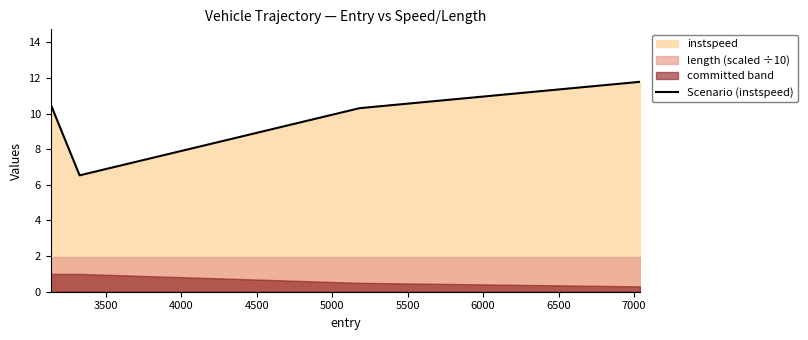

What is the highest value of the Scenario (instspeed) series?

11.8